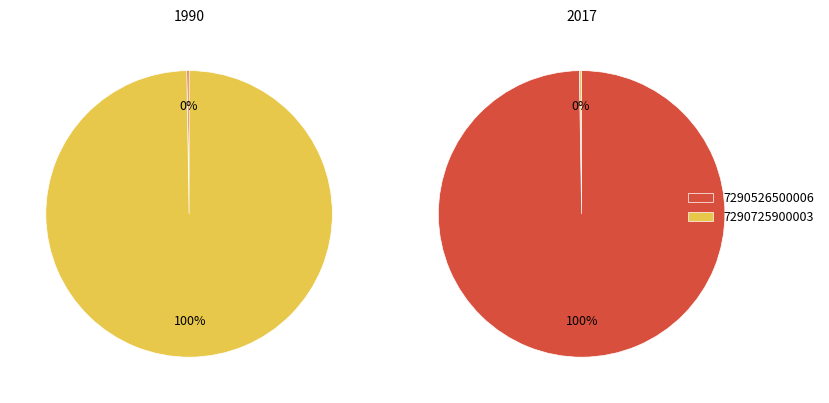

True or false: 7290526500006 accounts for 7% of the total.

False